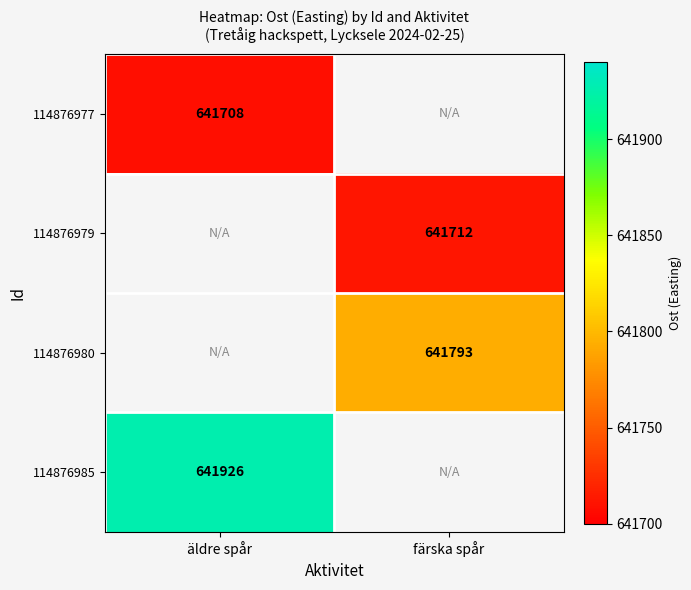

What is the smallest value displayed?

641708.0